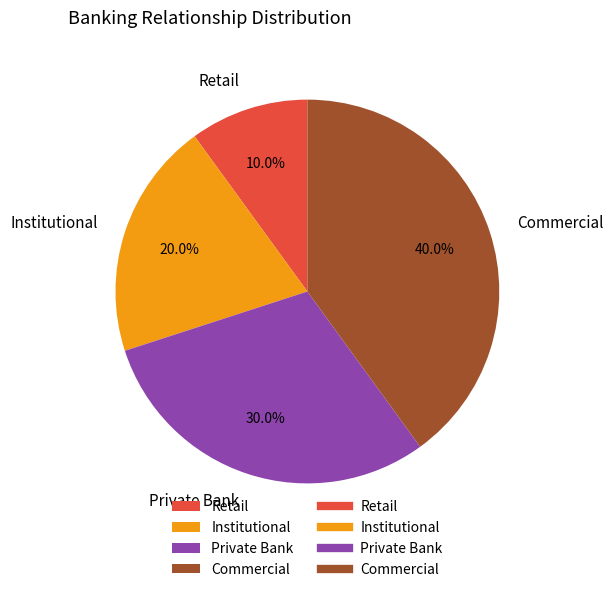

To the nearest percent, what is the average slice percentage?

25%